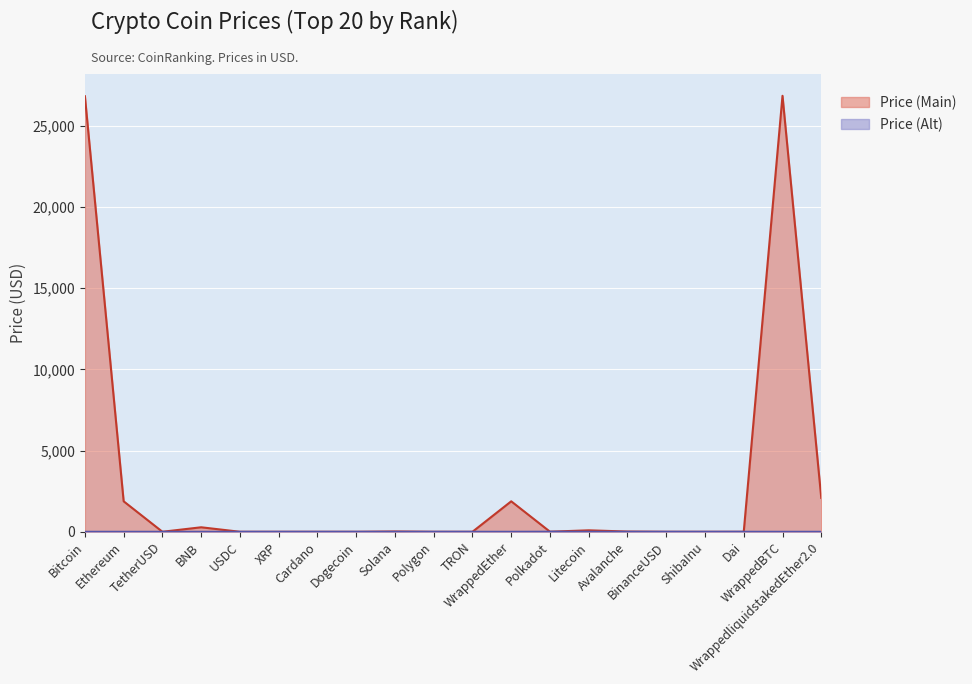

Rank the categories by Price (Alt) value from lowest to highest.

Bitcoin, Ethereum, TetherUSD, BNB, USDC, XRP, Solana, WrappedEther, Litecoin, Avalanche, WrappedBTC, WrappedliquidstakedEther2.0, ShibaInu, Dogecoin, TRON, Cardano, Polygon, BinanceUSD, Dai, Polkadot